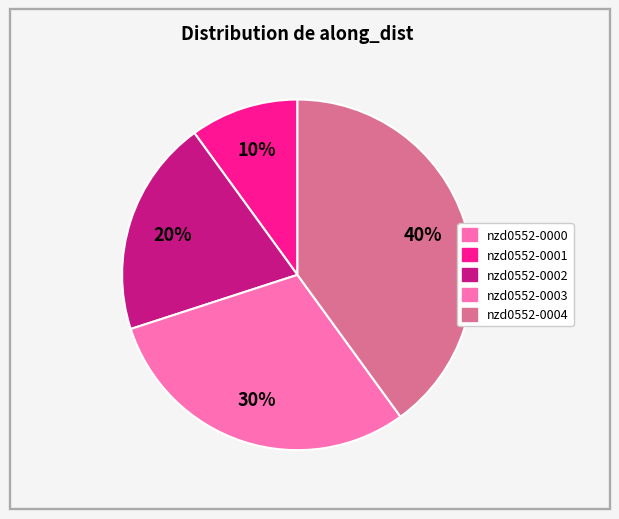

Is there any slice that represents more than half of the pie?

No